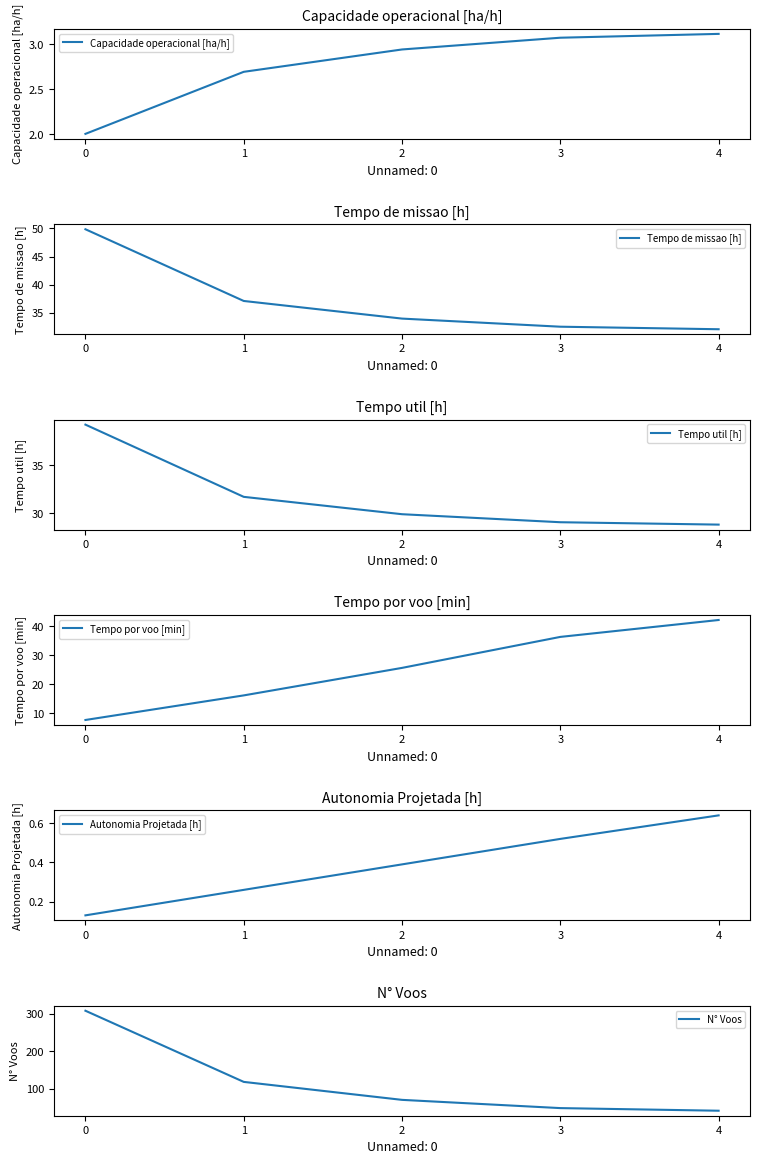

Between 3 and 4, which is larger?

4